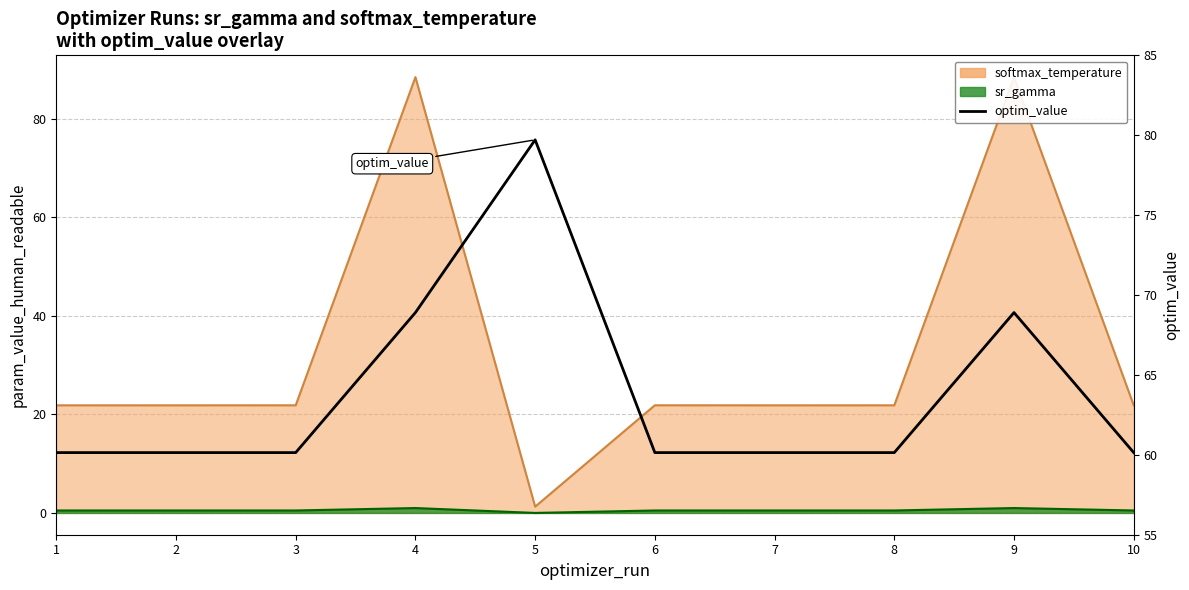

List the labels in order of value, largest first.

5, 4, 9, 6, 3, 8, 2, 1, 7, 10